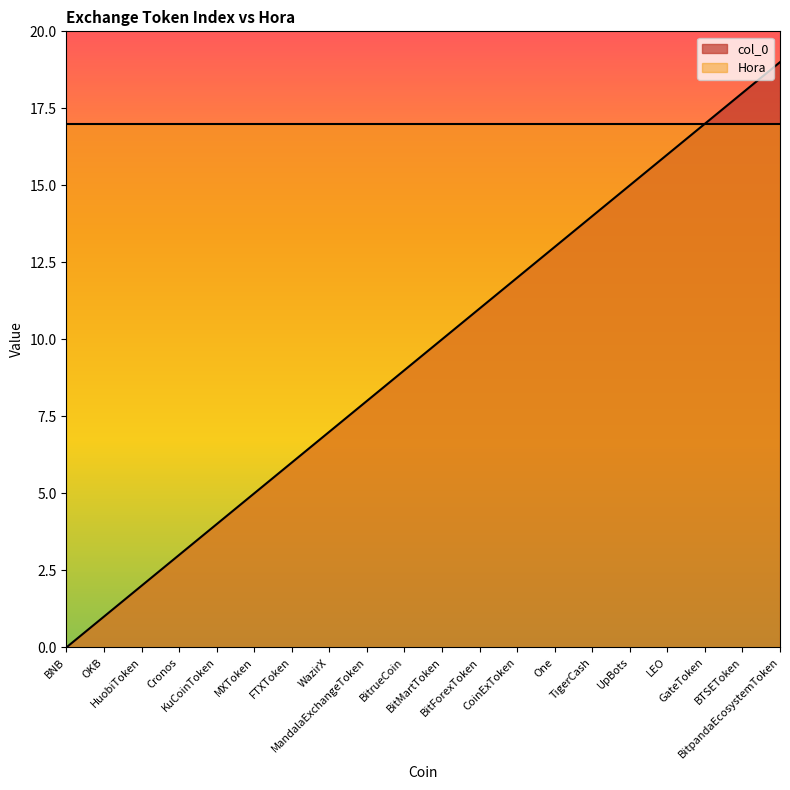

What is the difference between the second highest and second lowest values?

17